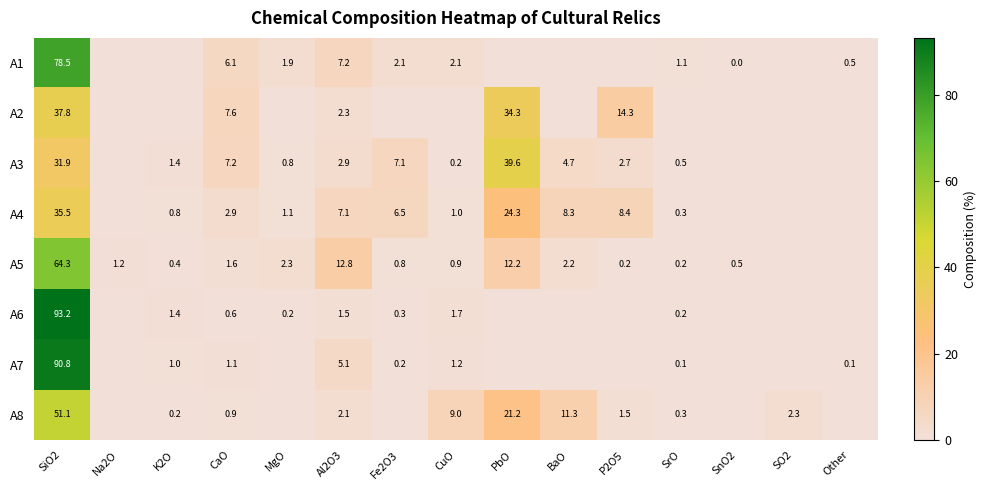

Is the value of A3 at MgO greater than the value of A4 at Fe2O3?

No